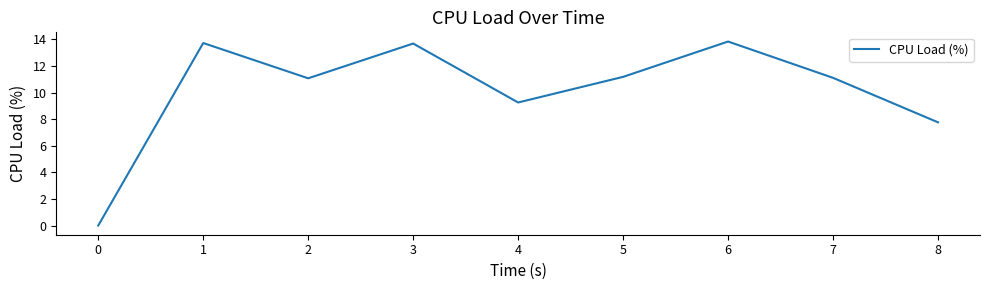

The chart shows a value of -5.4 at 0. True or false?

False